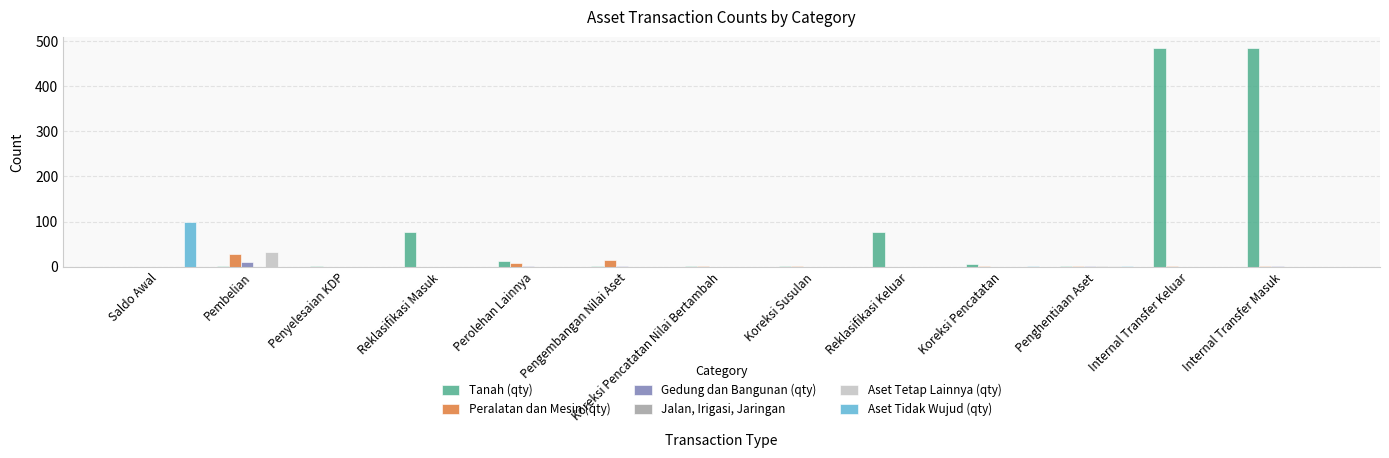

Are the bars horizontal?

No